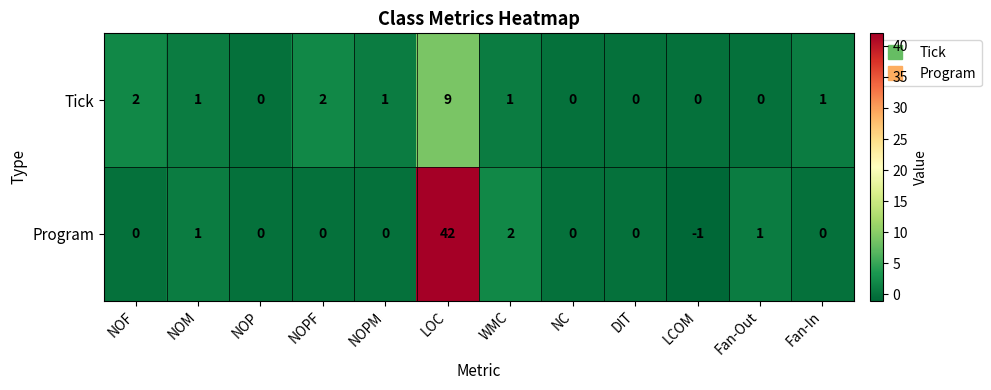

How many distinct data groups are displayed?

2